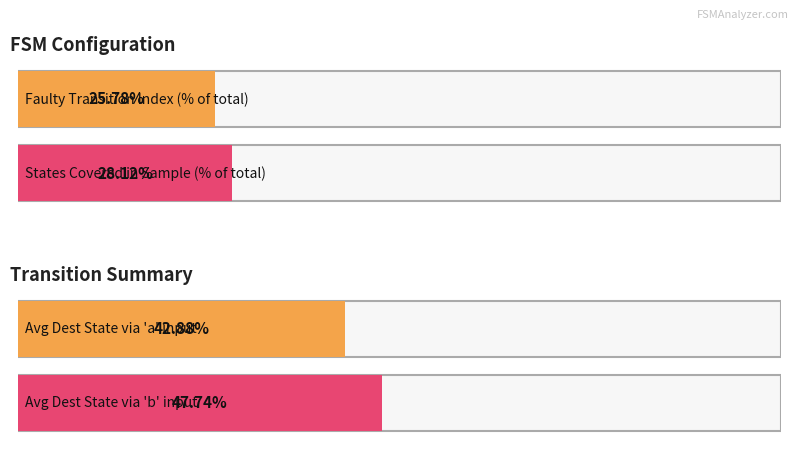

The value of source_state at State 8 is 5. True or false?

False